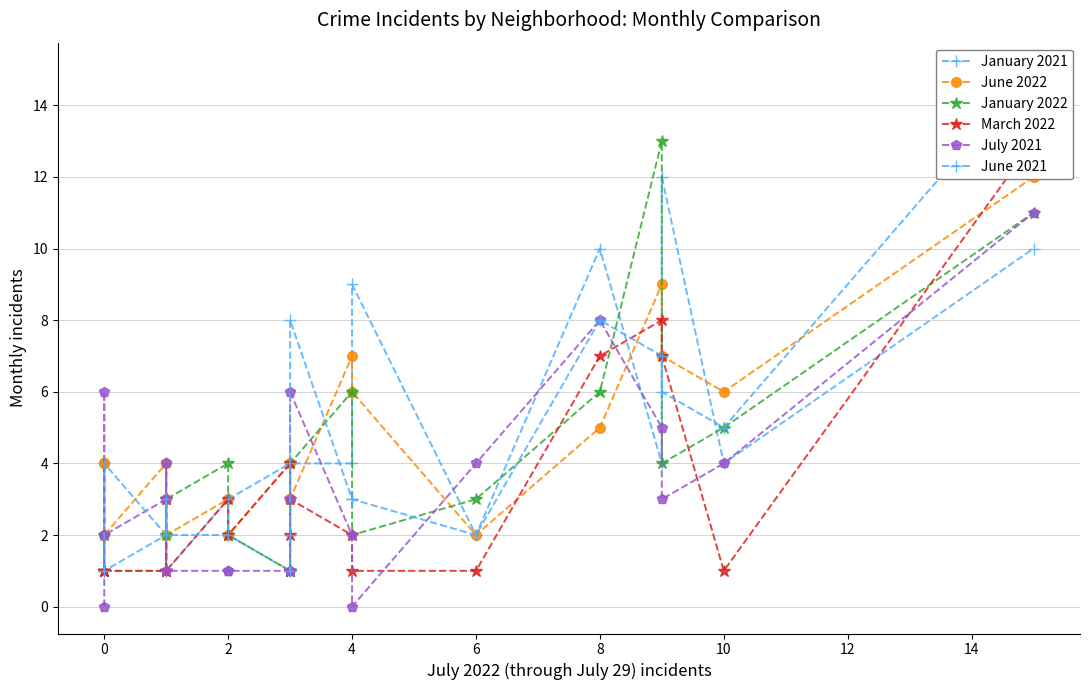

At which category does June 2021 reach its first local valley?

4